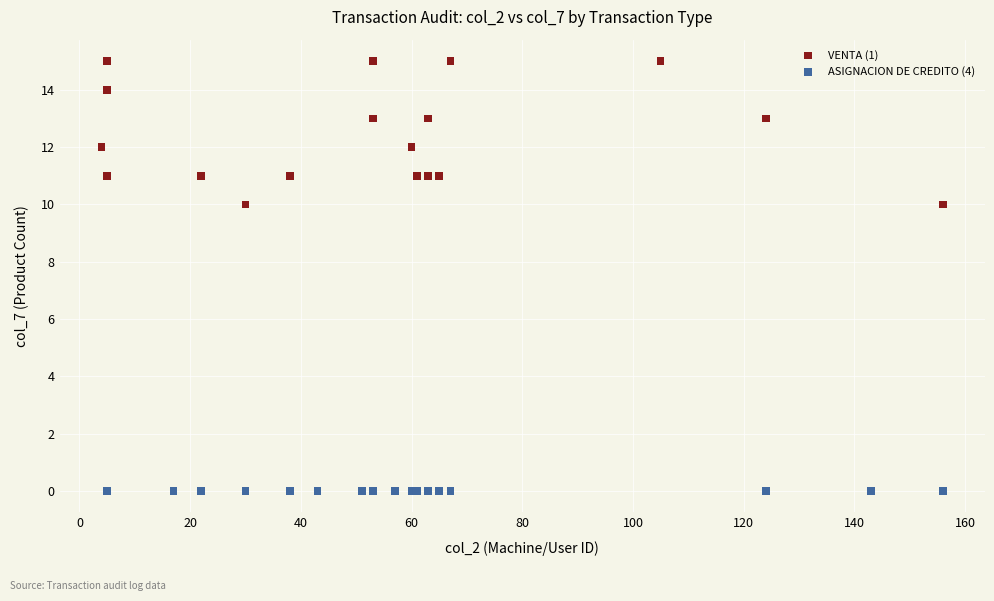

Which series contains the lowest Y value?

ASIGNACION DE CREDITO (4)